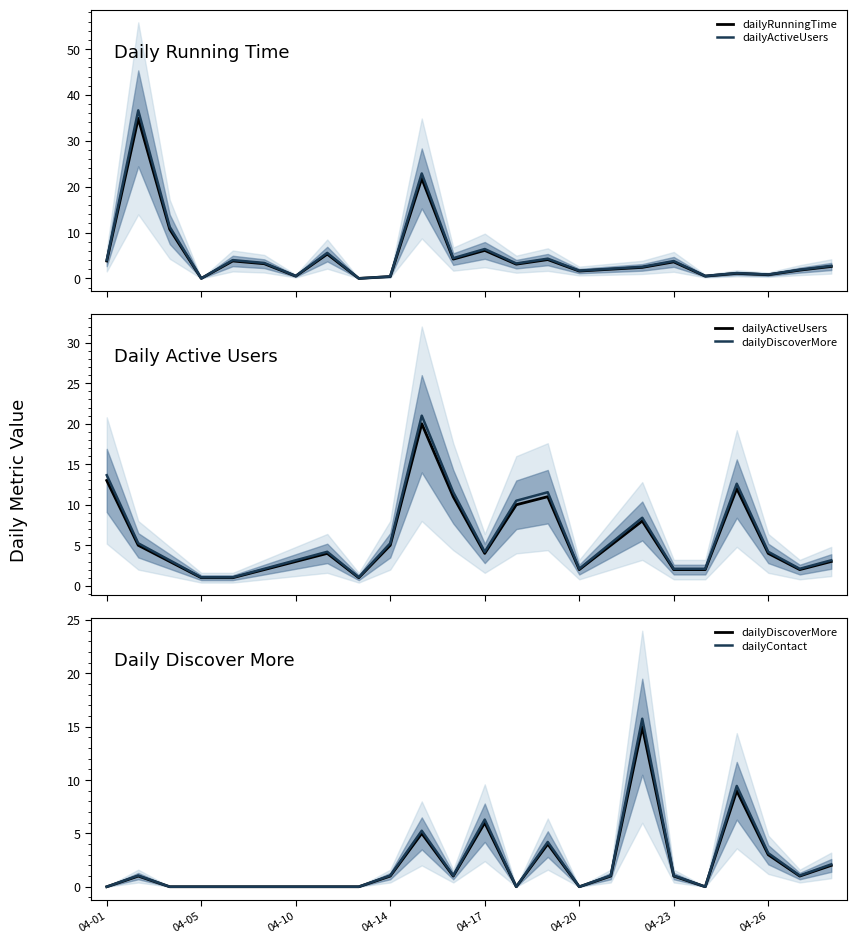

How many interior local valleys does the dailyActiveUsers series have?

4